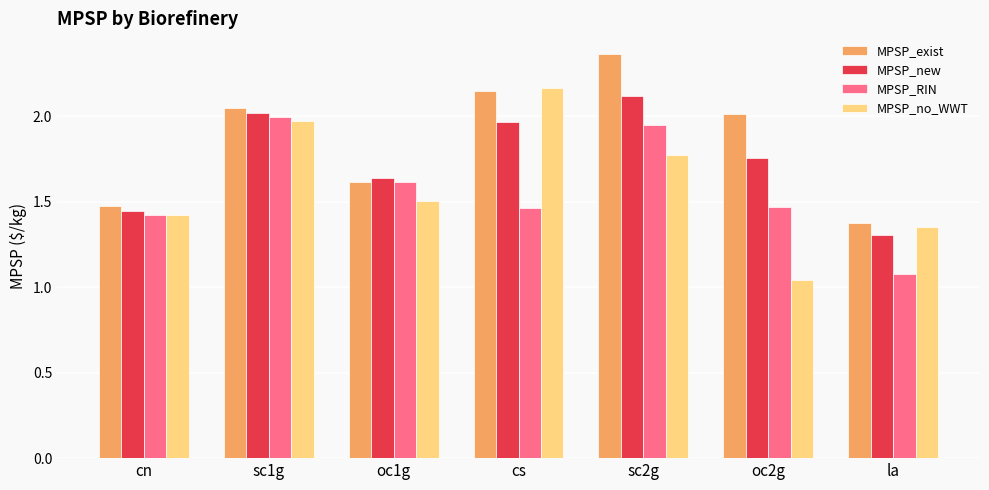

At which category is the sum across all series the highest?

sc2g